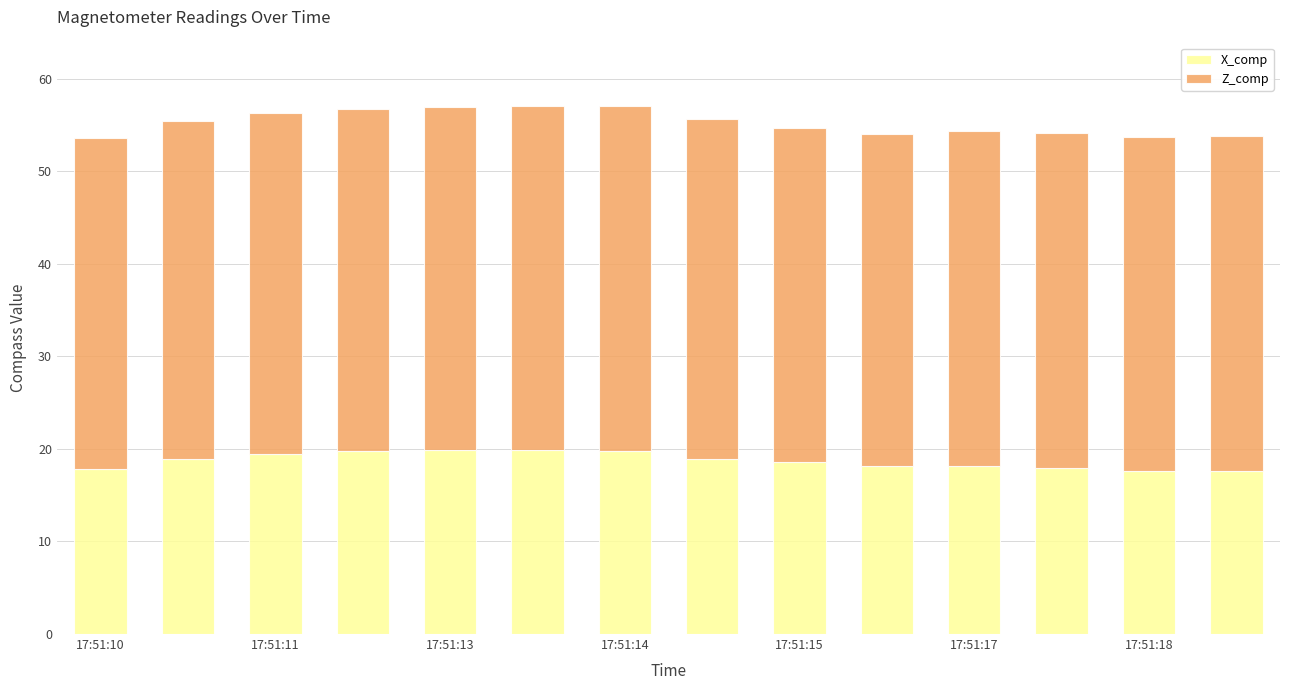

What is the average value of the X_comp series?

18.8